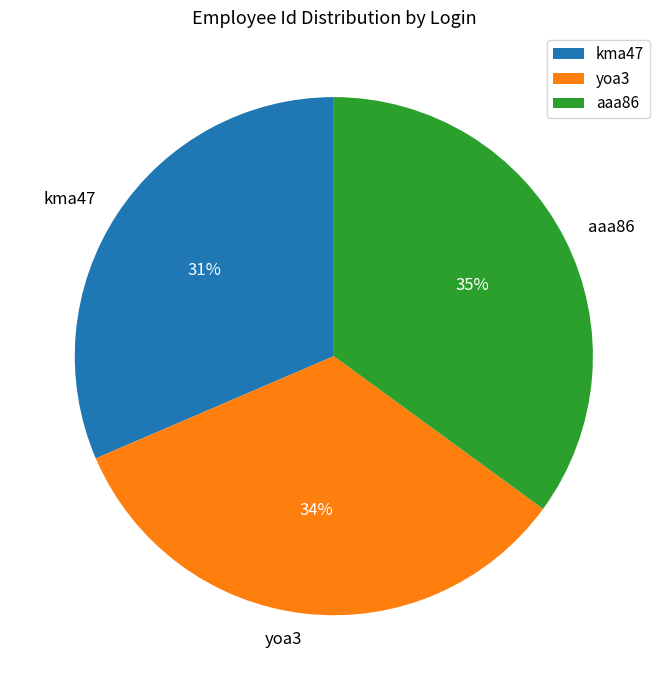

Do aaa86 and yoa3 together represent more than half of the pie?

Yes